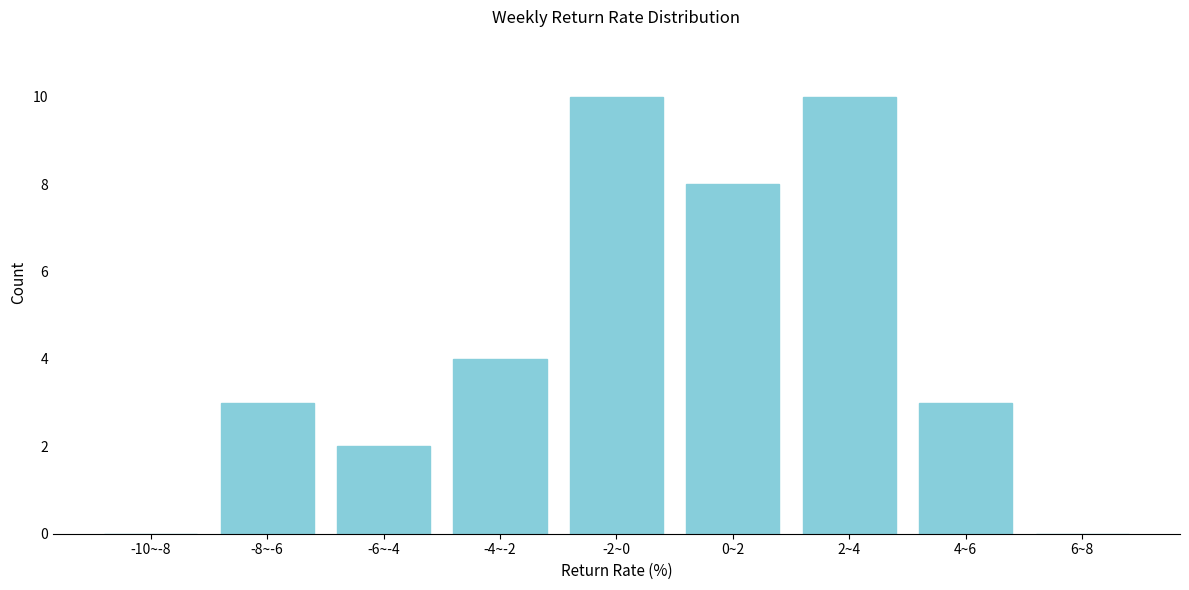

Reading right to left, transcribe all the data shown in this chart.

6~8=0	4~6=3	2~4=10	0~2=8	-2~0=10	-4~-2=4	-6~-4=2	-8~-6=3	-10~-8=0